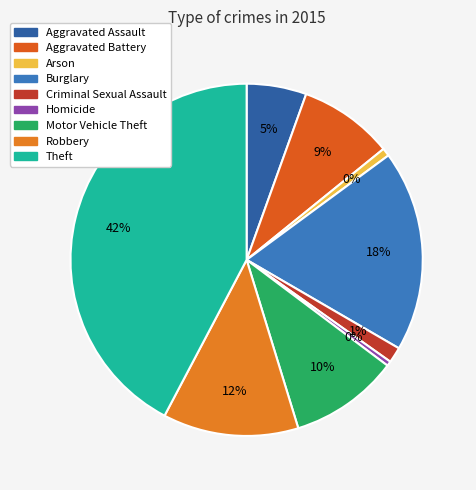

True or false: Aggravated Battery accounts for 9% of the total.

True